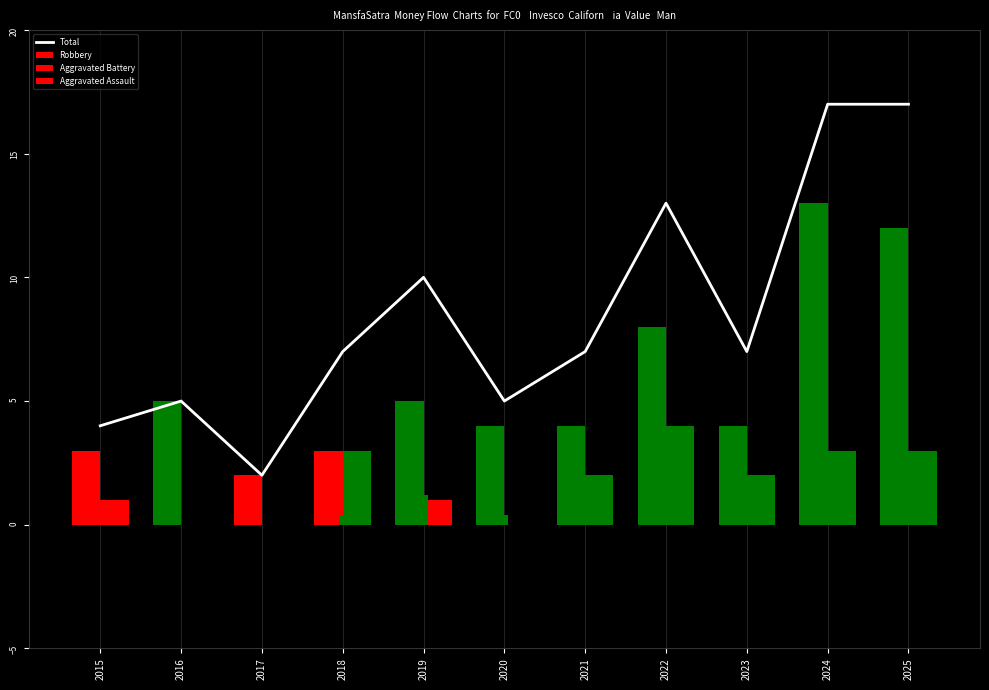

What is the value of the Robbery bar at the 11th from the left?

12.0